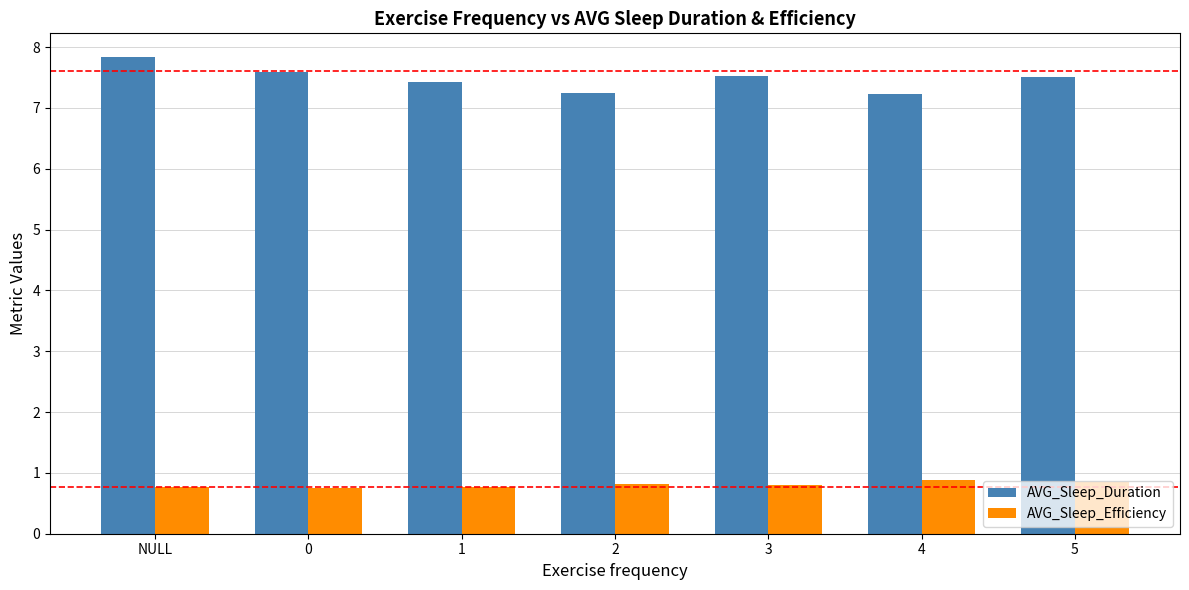

At 1, list the series in order from smallest to largest.

AVG_Sleep_Efficiency, AVG_Sleep_Duration